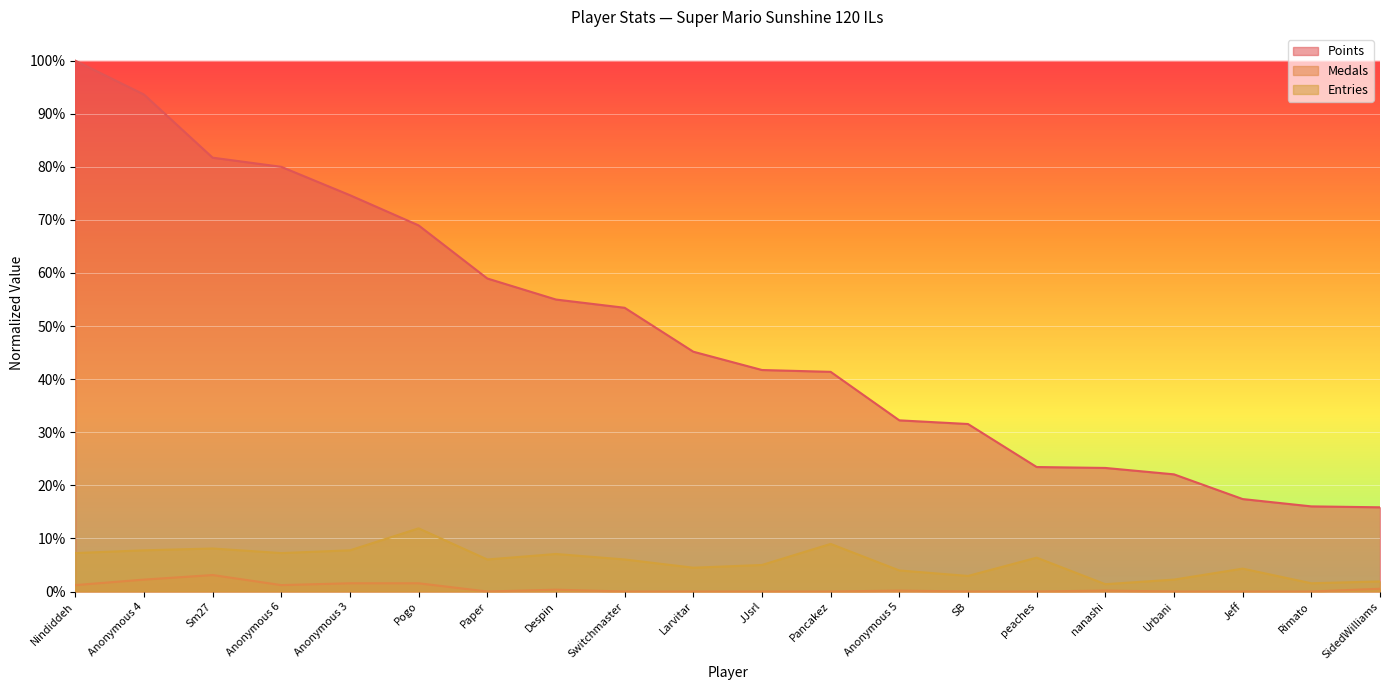

What is the spread (max minus min) of values at Paper?

0.6